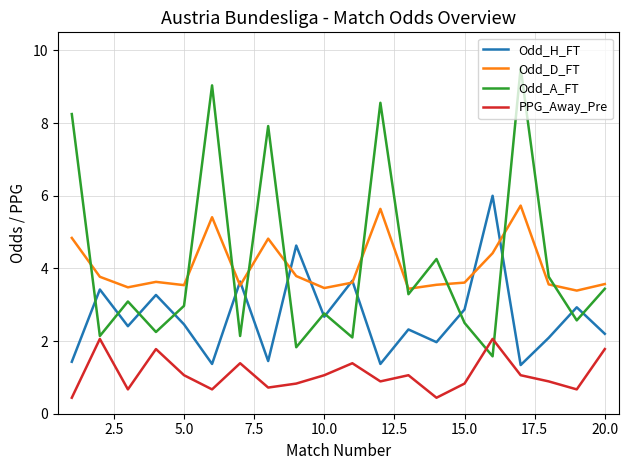

True or false: PPG_Away_Pre and Odd_H_FT intersect in this chart.

False